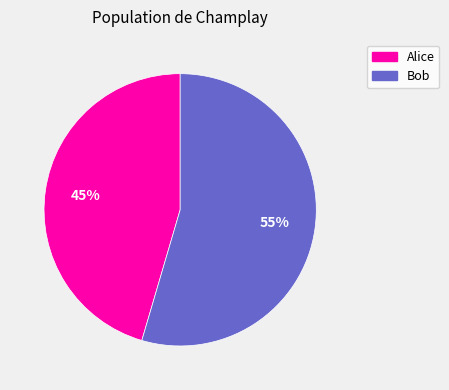

To the nearest percent, what percentage of the pie is Alice?

45%